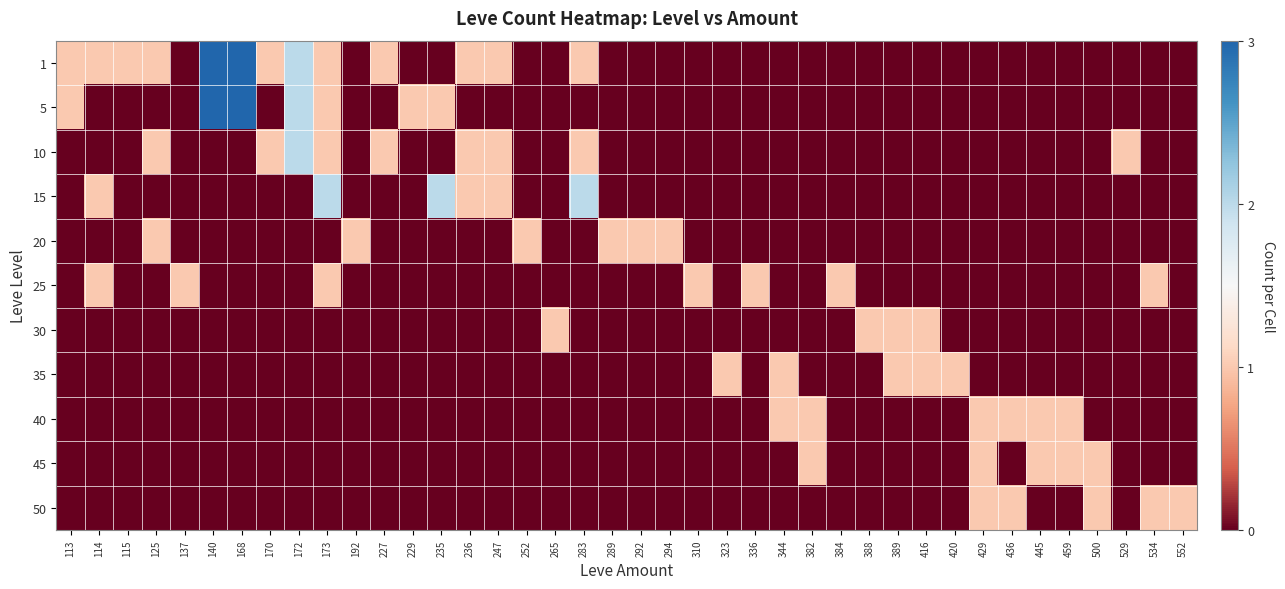

How many data points does each series have?

40